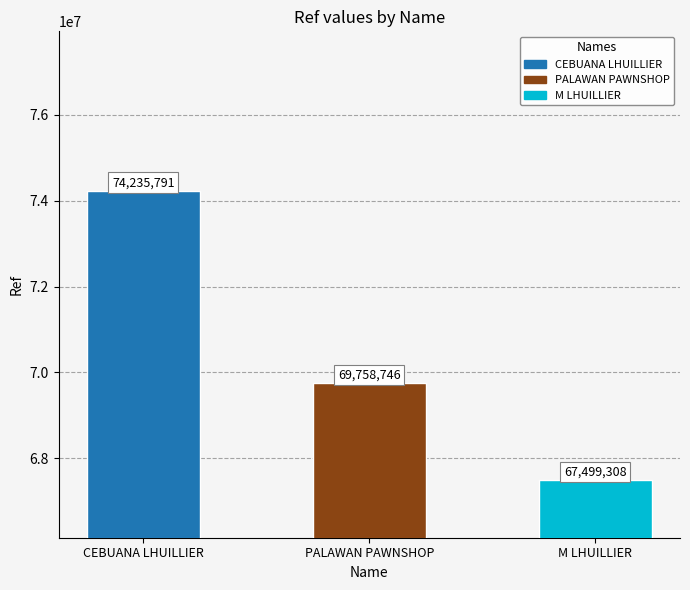

List the labels in order of value, largest first.

CEBUANA LHUILLIER - #62517 - TABINA - CL, PALAWAN PAWNSHOP - TABINA, M LHUILLIER - TABINA